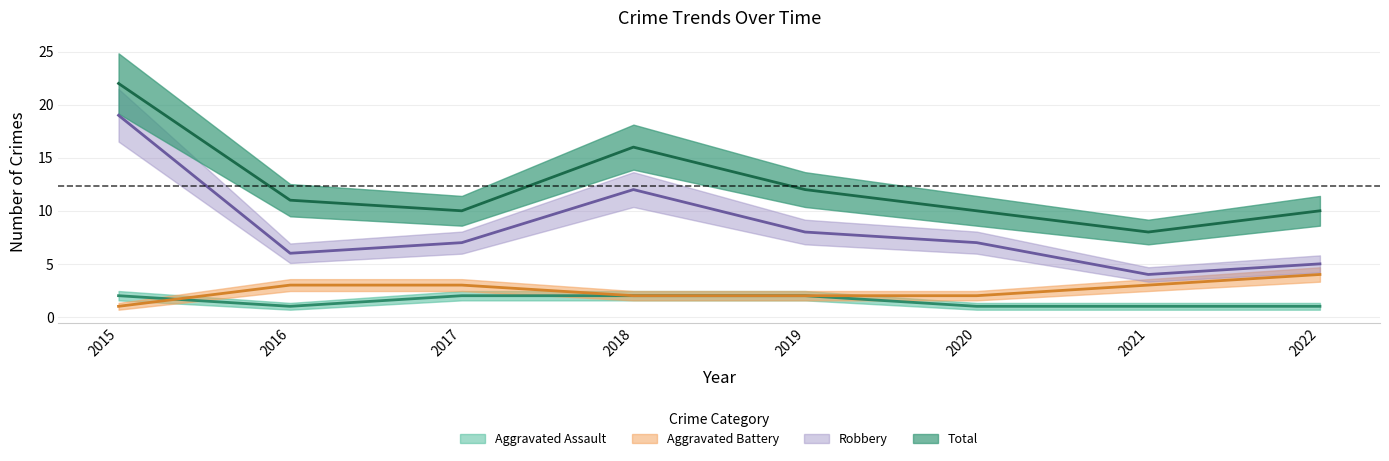

Which category has the lowest value in the Aggravated Battery series?

2015